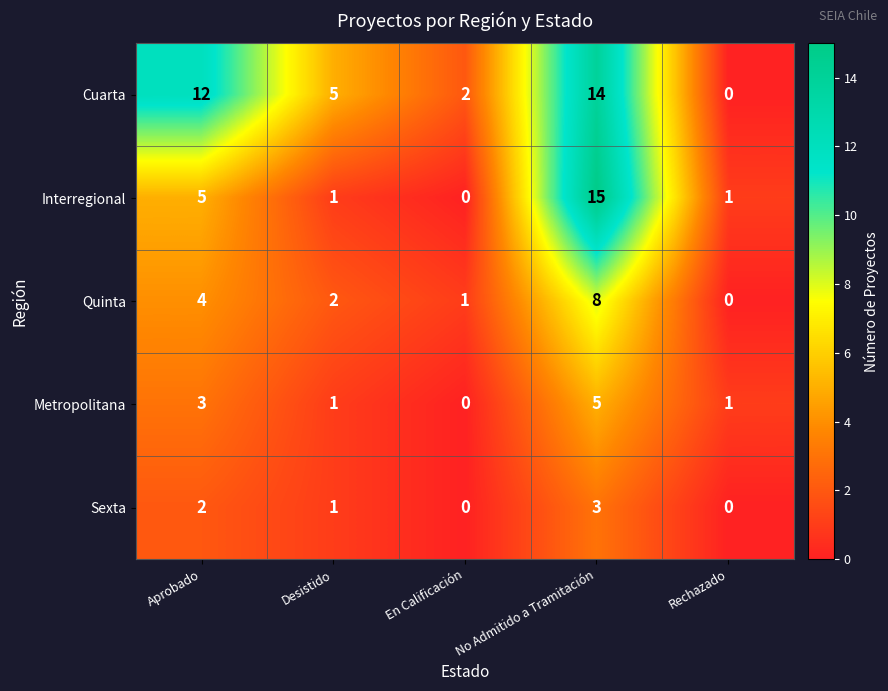

How many Sexta values are between 0 and 2?

4